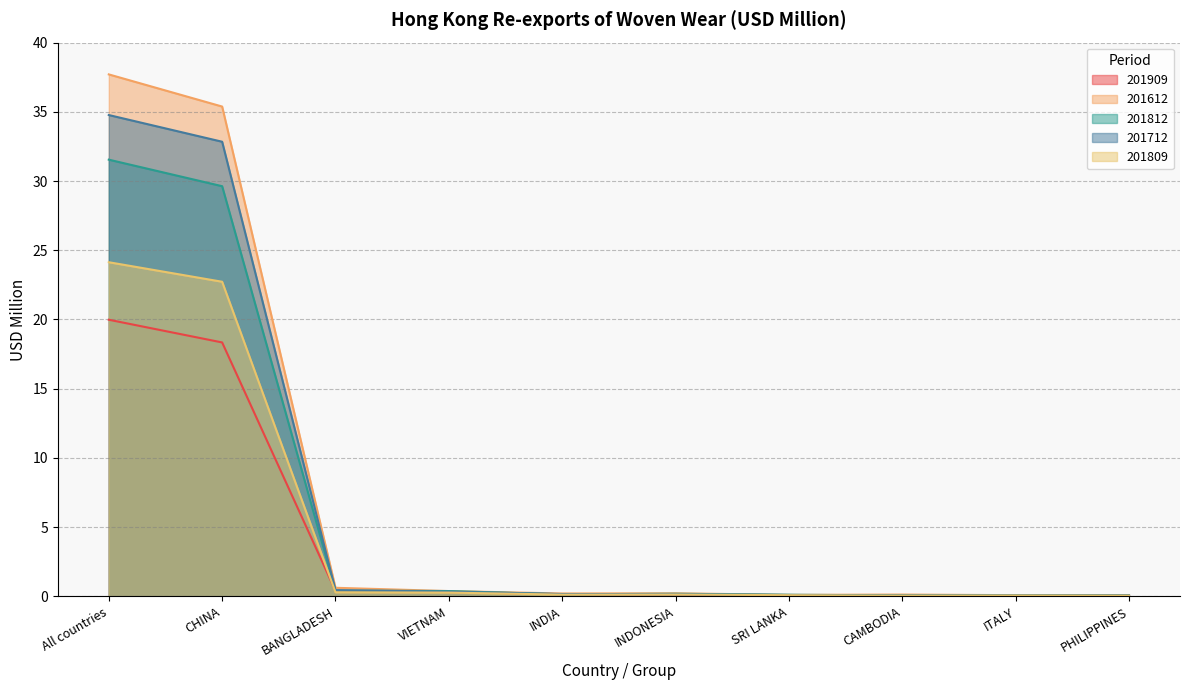

True or false: 201812 and 201809 intersect in this chart.

False